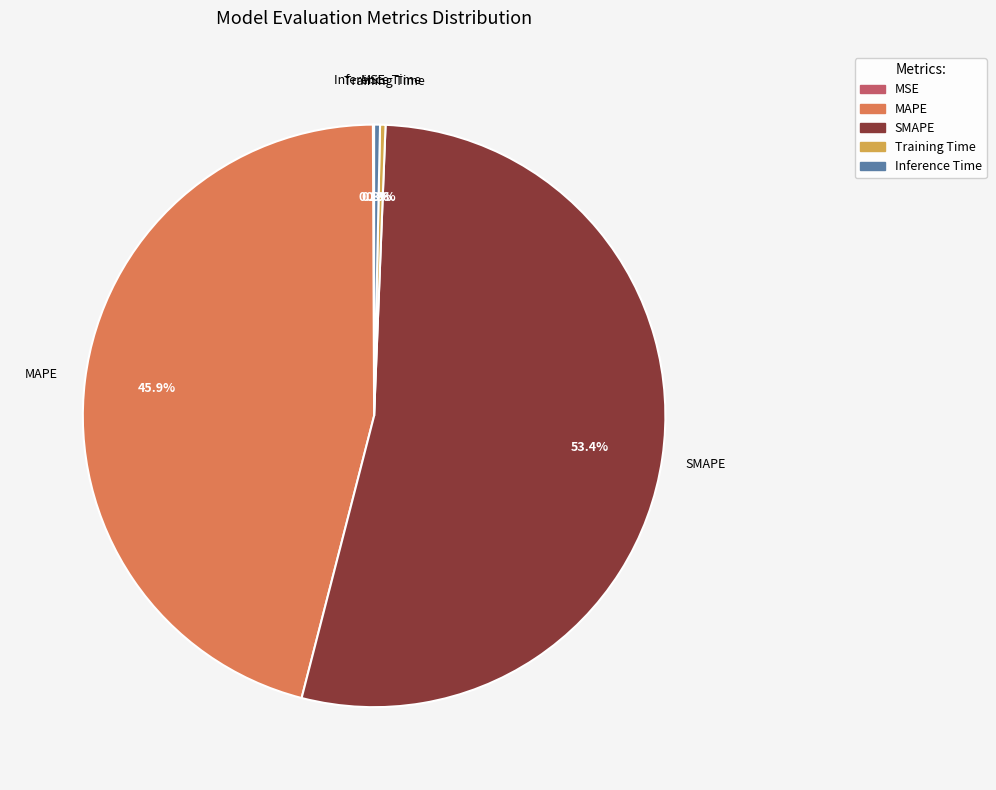

To the nearest percent, what is the combined percentage of SMAPE and MAPE?

99%